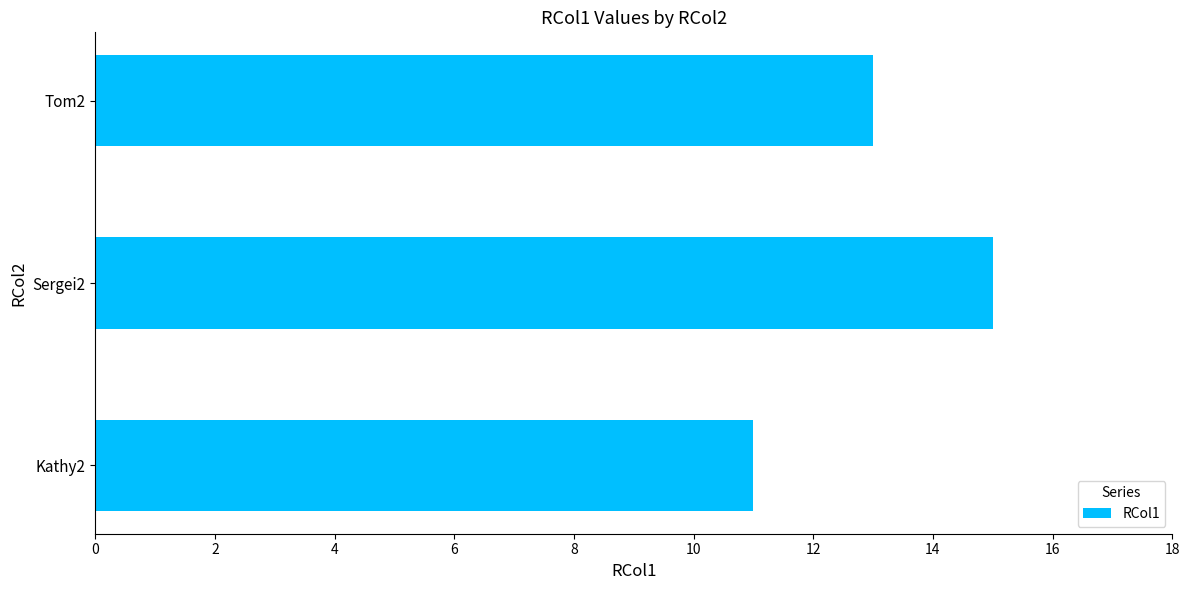

Reading bottom to top, list all the values displayed in this chart.

11	15	13